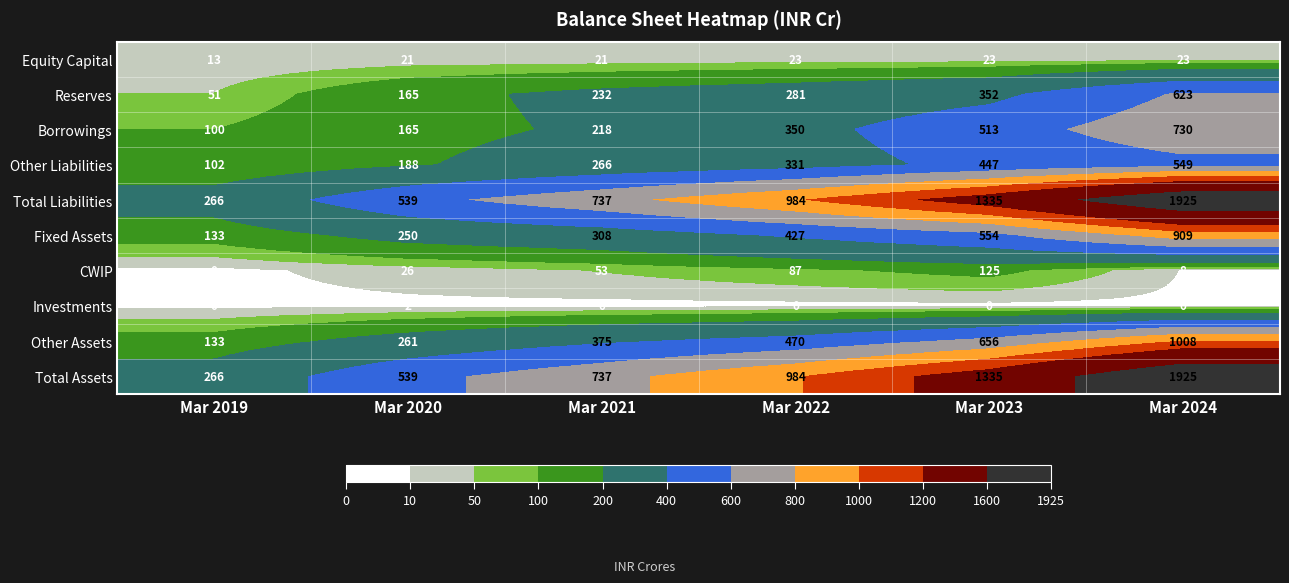

What is the difference between the highest and lowest values at Mar 2021?

737